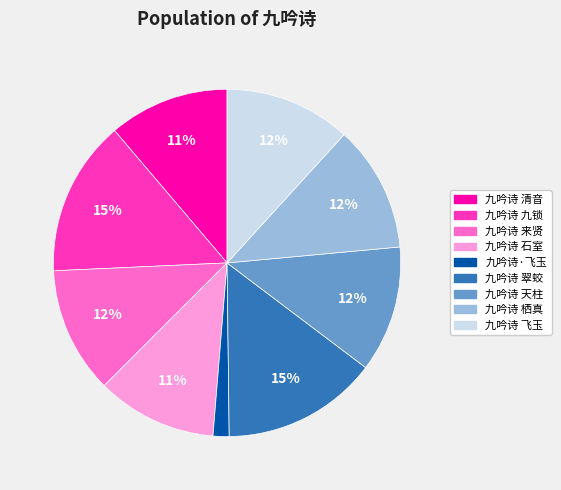

Is the sum of 九吟诗 清音 and 九吟诗 石室 greater than half?

No